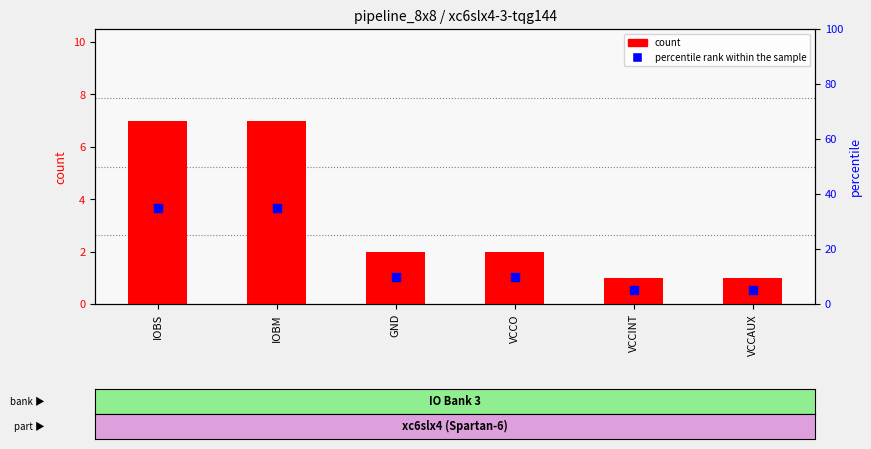

At how many categories does at least one series exceed 28?

2